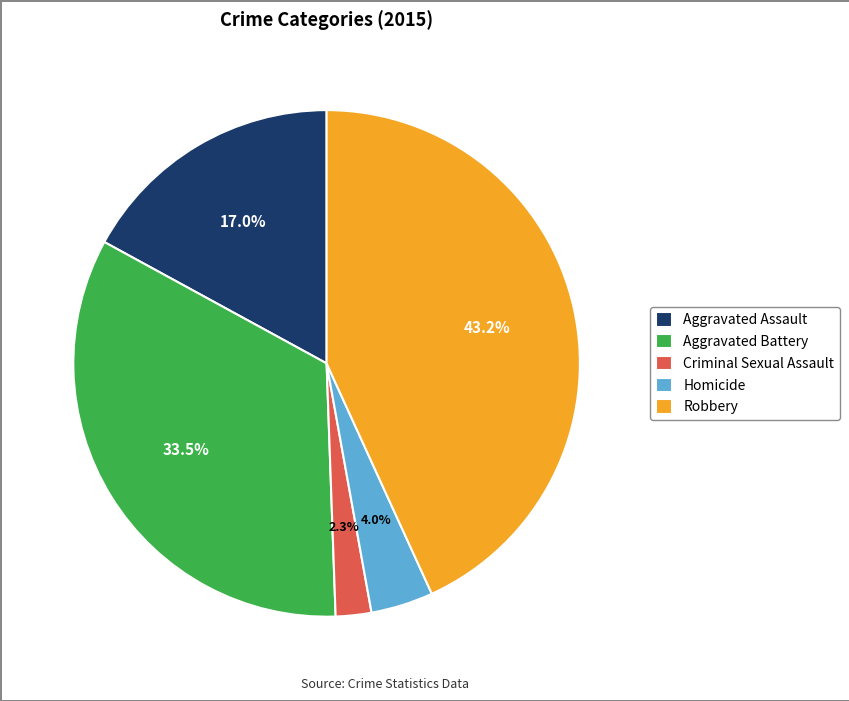

To the nearest percent, what is the average slice percentage?

20%